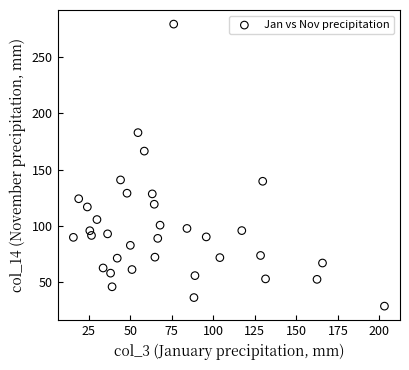

What is the range of Y values (max minus min)?

250.5